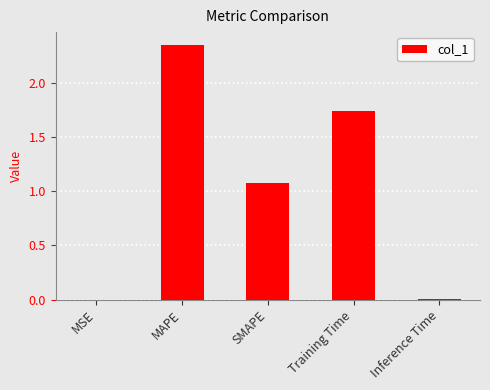

Is it true that the value at Training Time is 3.0?

False